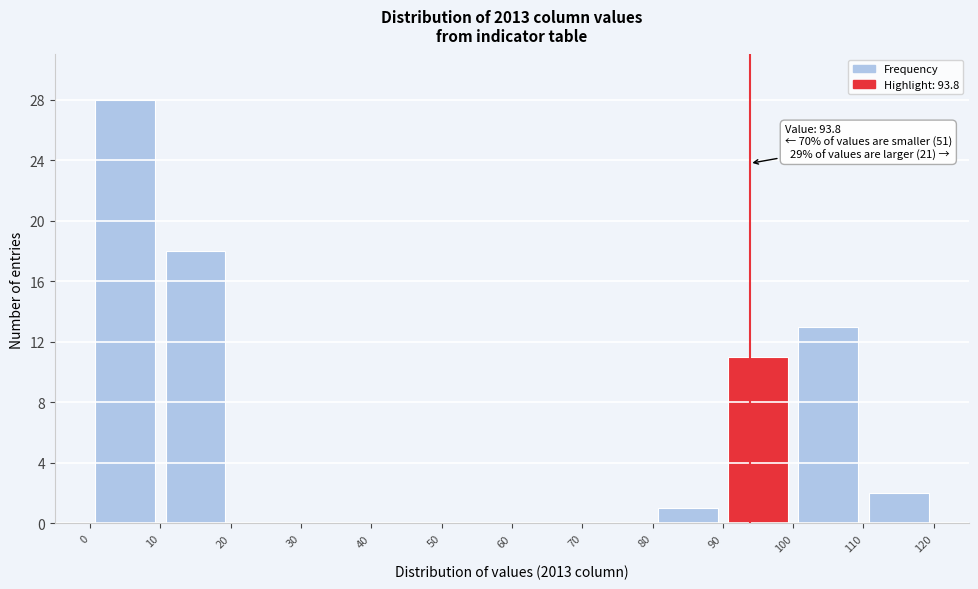

Over which range of the x-axis is the bar tallest?

0 to 10